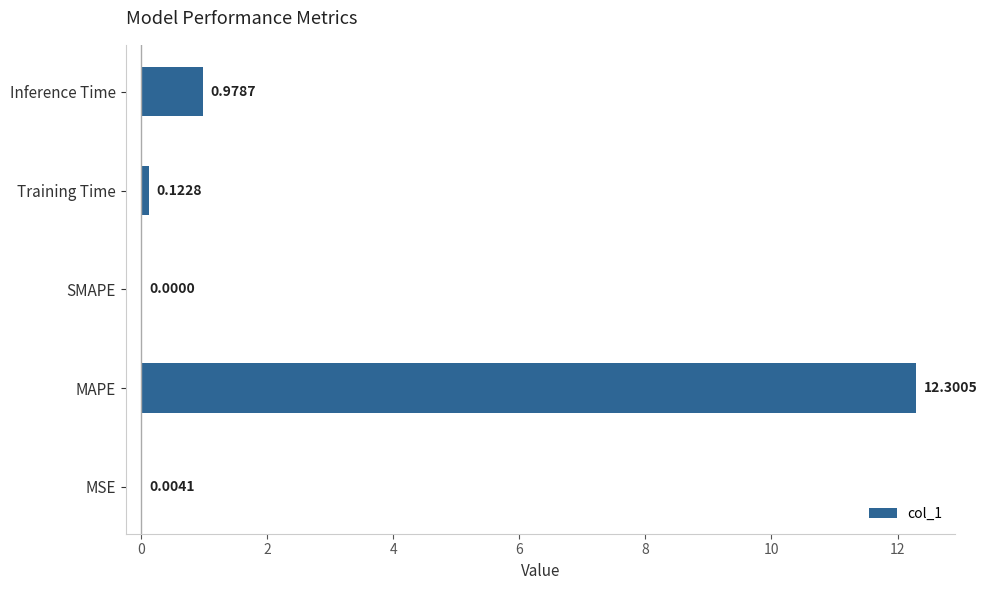

Which category has the highest value across all series?

MAPE